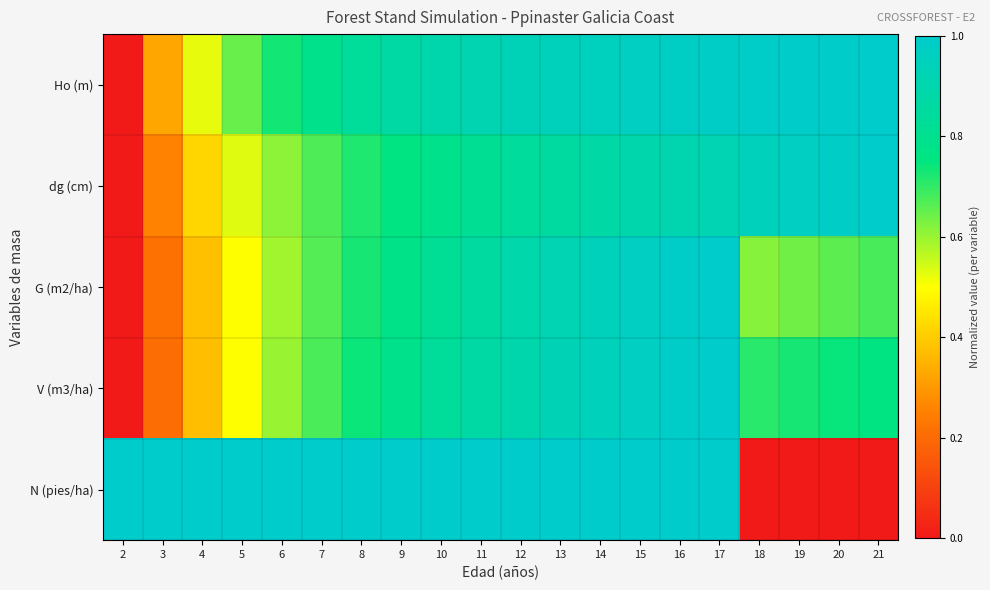

Between 15 and 2, which is larger?

15